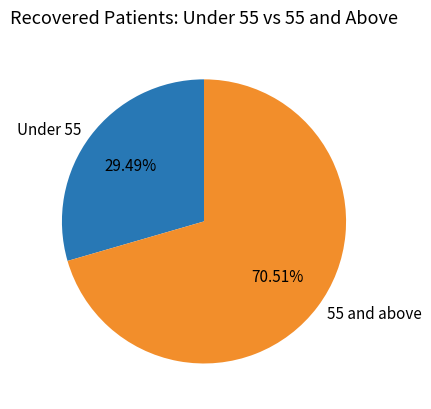

Does any single category account for the majority?

Yes